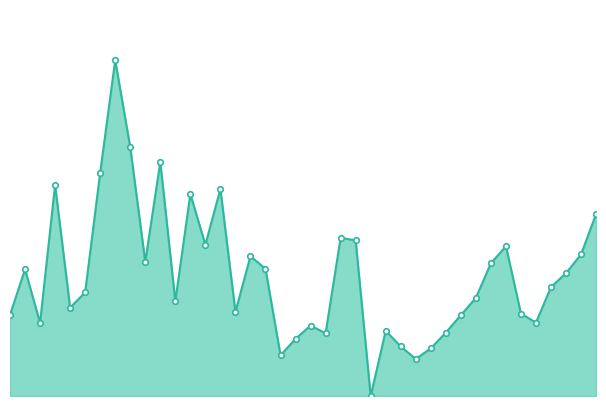

Does the chart have visible grid lines?

No